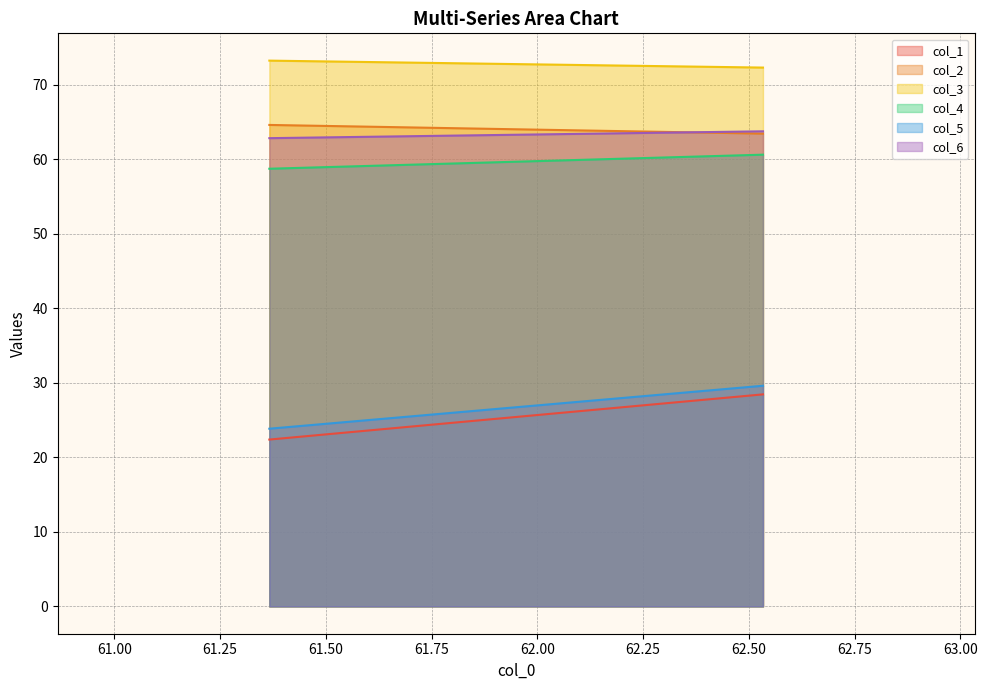

Count the col_6 values in the range 62 to 63.

1